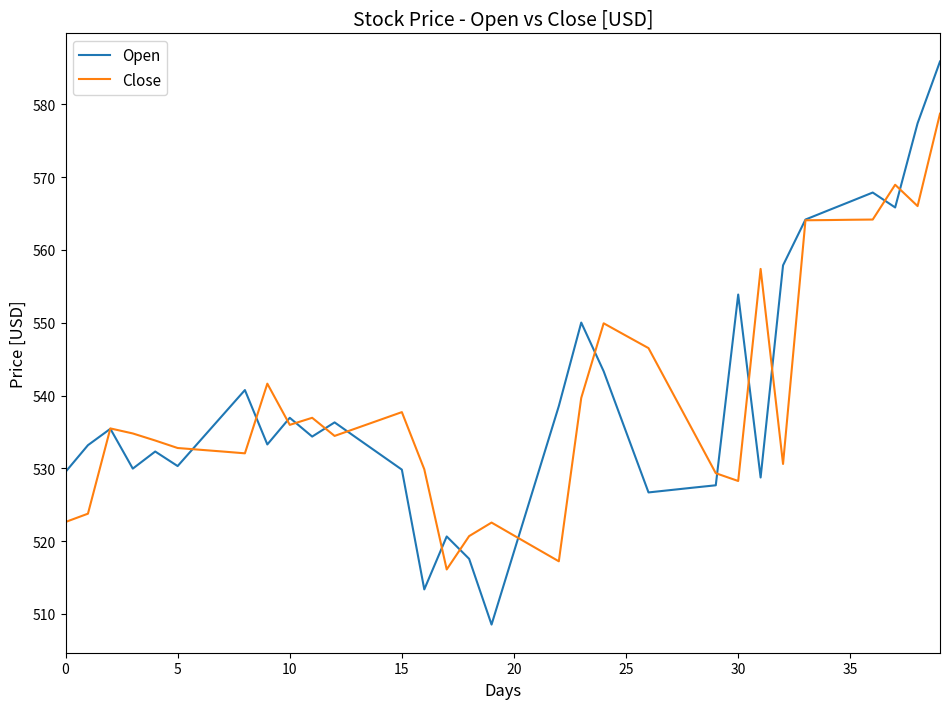

Which series has the largest range (max minus min)?

Open